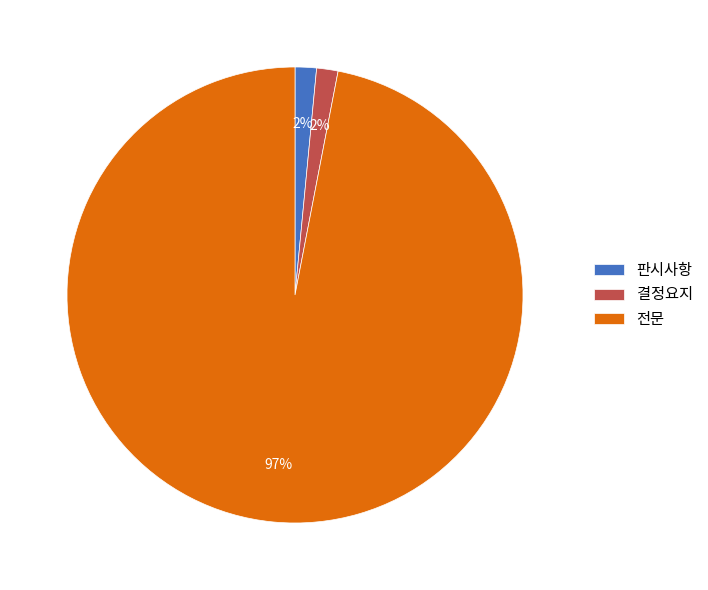

Is it true that 판시사항 is 2% of the pie?

True